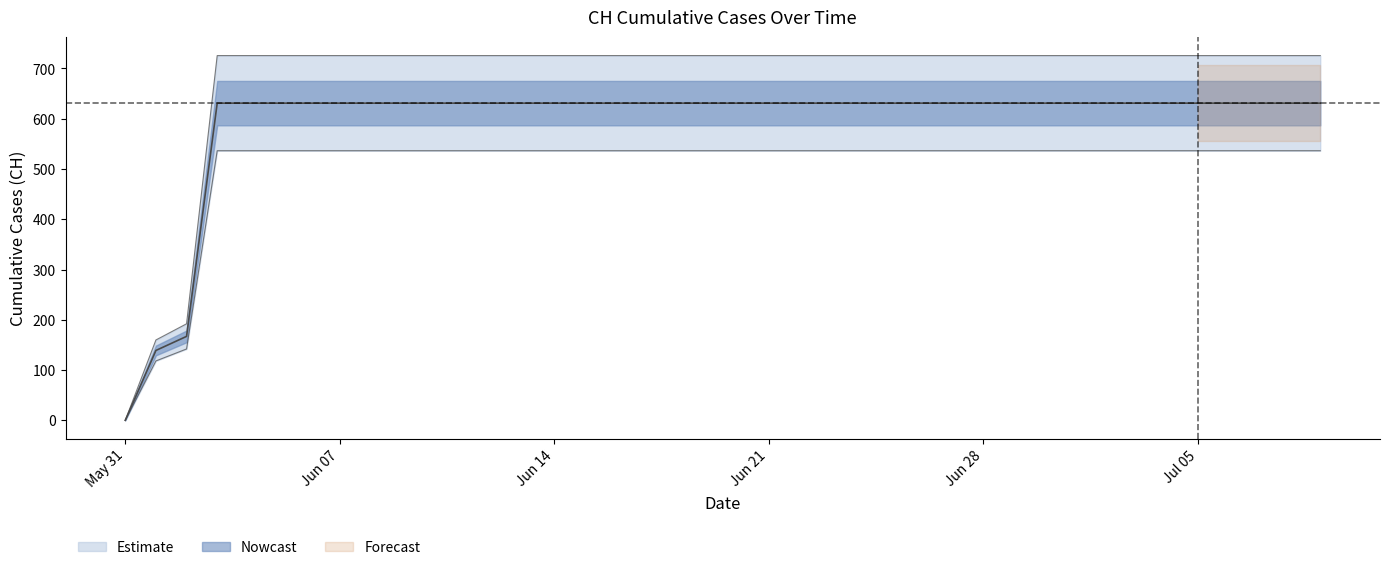

What is the difference between the maximum and minimum values?

631